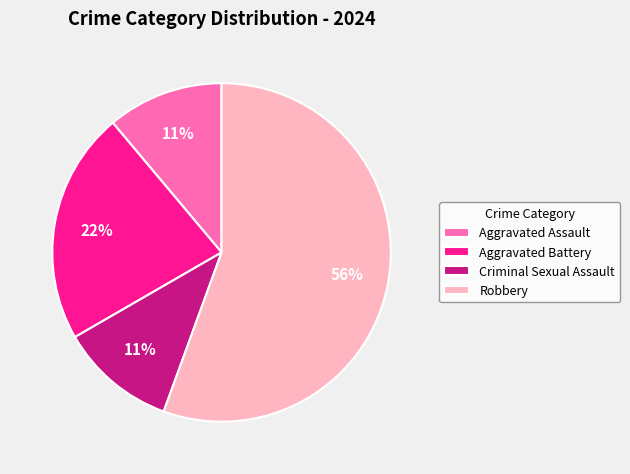

How many segments does this pie chart have?

4